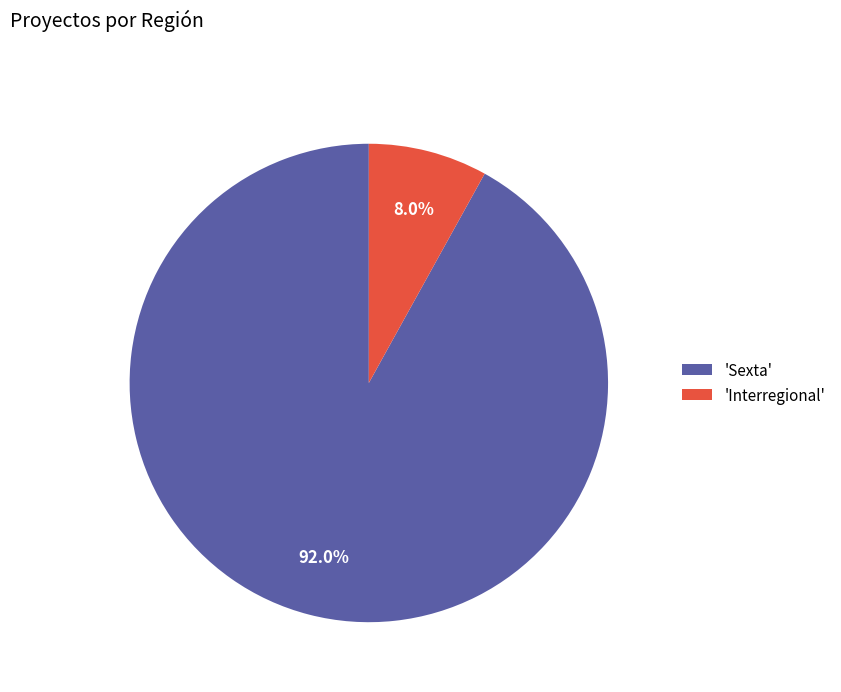

Which slice is the smallest?

'Interregional'